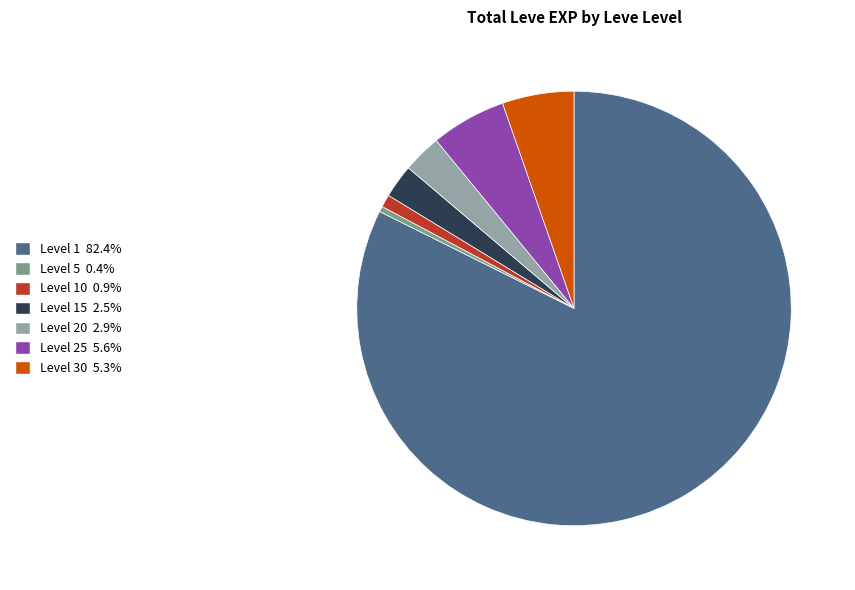

Is there a majority slice in this chart?

Yes